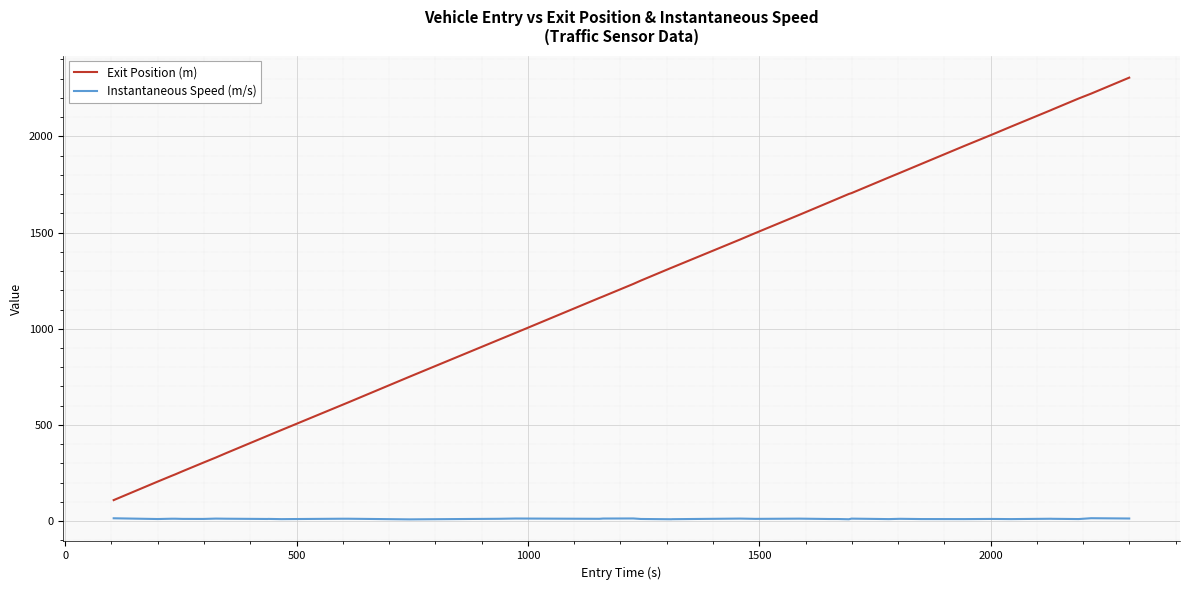

What is the difference between the maximum and minimum values in the Exit Position (m) series?

2195.1